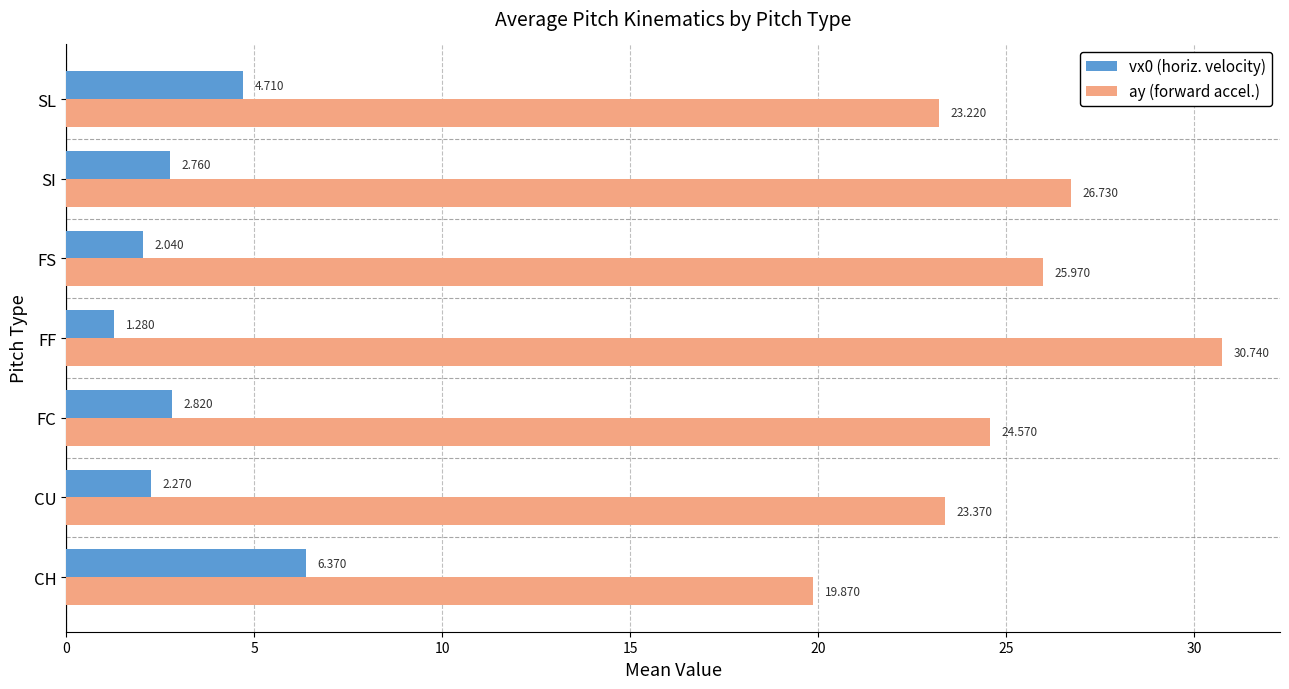

Where is ay (forward accel.) nearest to the value 25?

FC